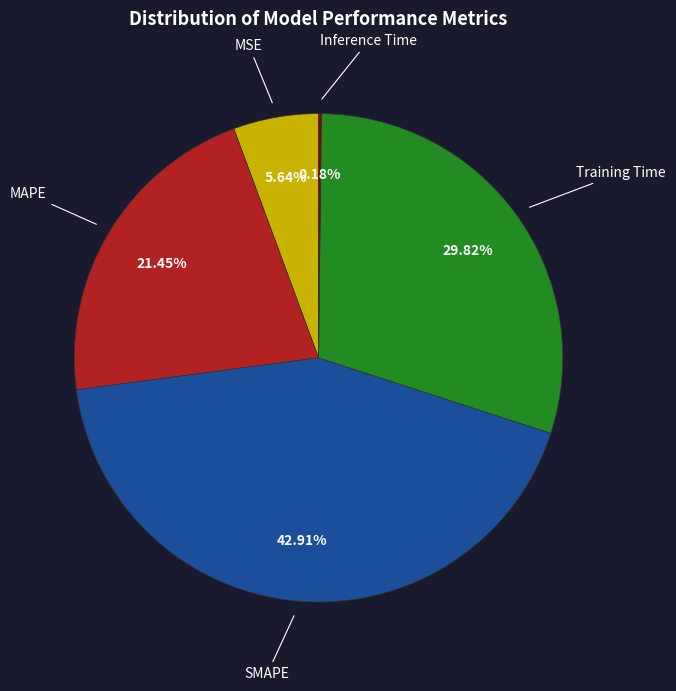

Is there any slice that represents more than half of the pie?

No